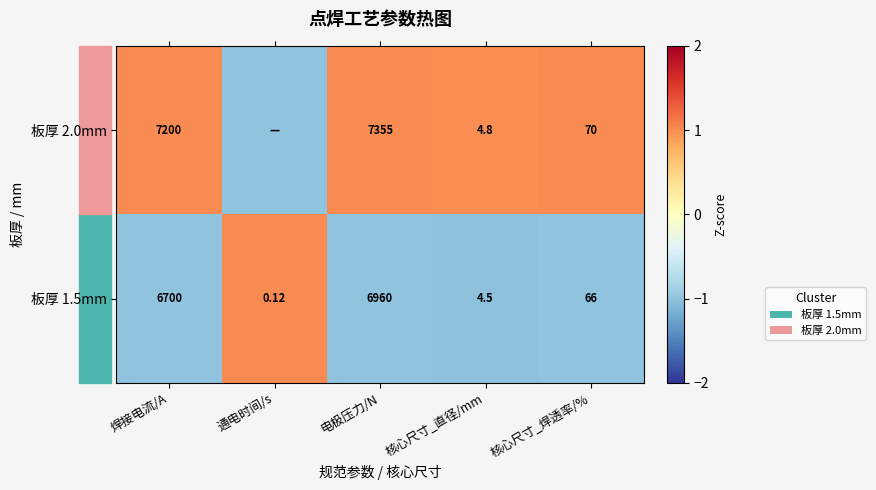

Is the value of 板厚 1.5mm at 通电时间/s greater than the value of 板厚 2.0mm at 核心尺寸_焊透率/%?

No